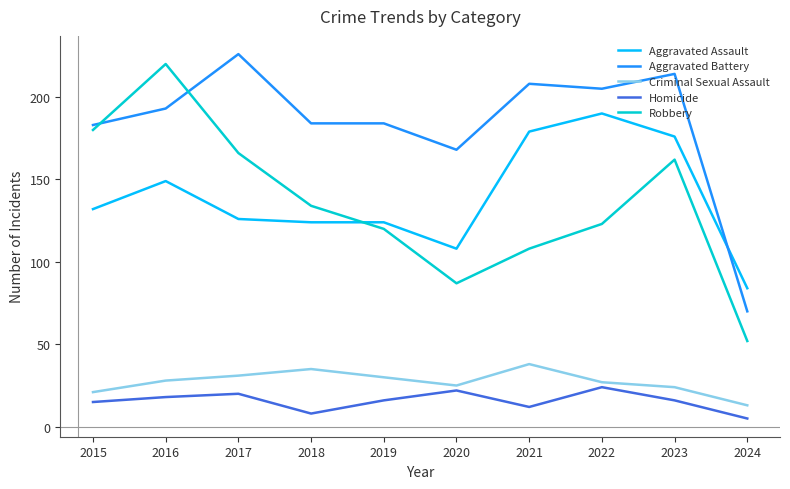

True or false: Aggravated Battery has more than 2 interior local peaks.

True